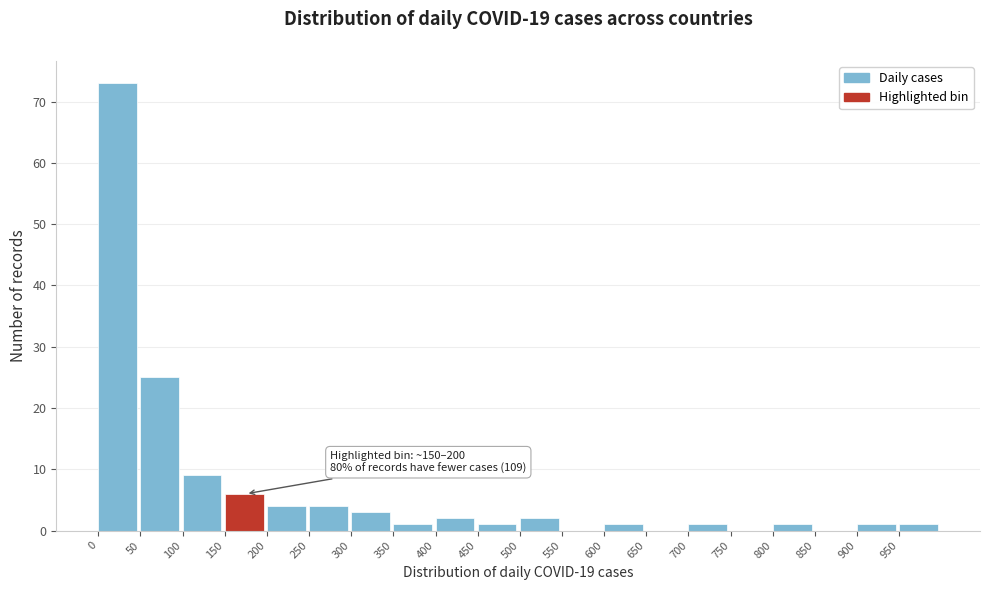

Which range on the x-axis has the tallest bar?

0 to 50